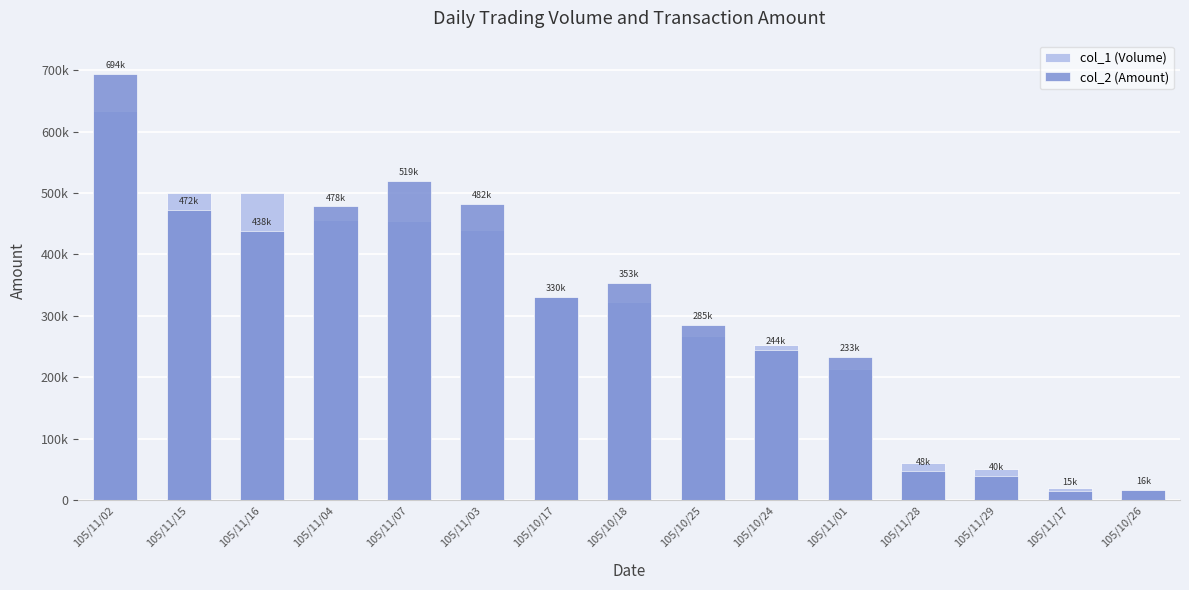

What is the average value of the col_2 (Amount) series?

309851